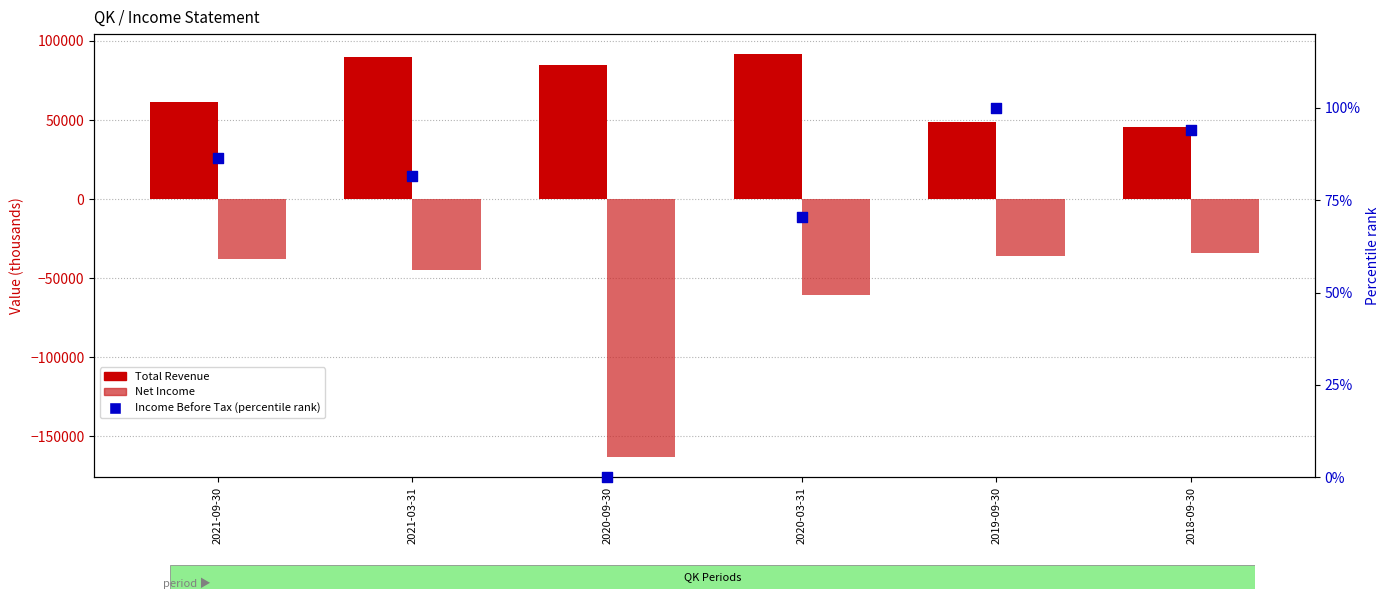

Which series contains the lowest Y value?

Net Income